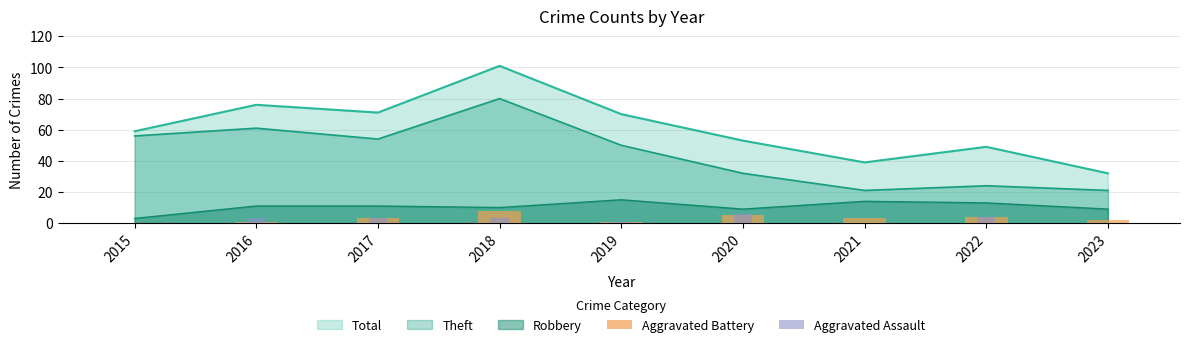

List the labels in order of Aggravated Assault value, smallest first.

2015, 2021, 2023, 2019, 2016, 2017, 2018, 2022, 2020